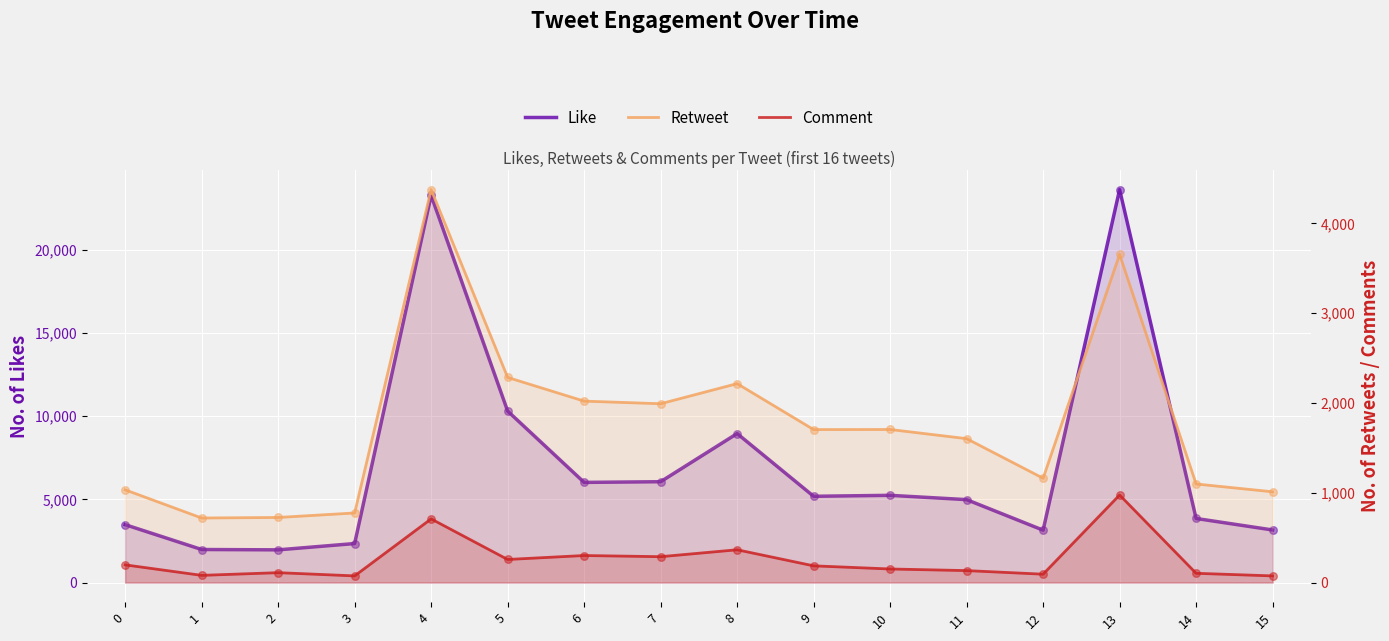

Which series contains the lowest Y value?

Comment